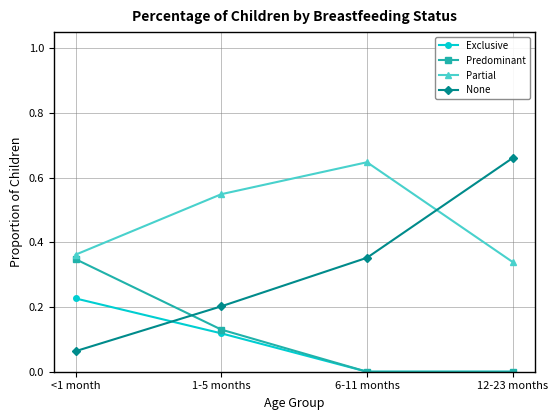

How many times do Exclusive and None cross each other?

1